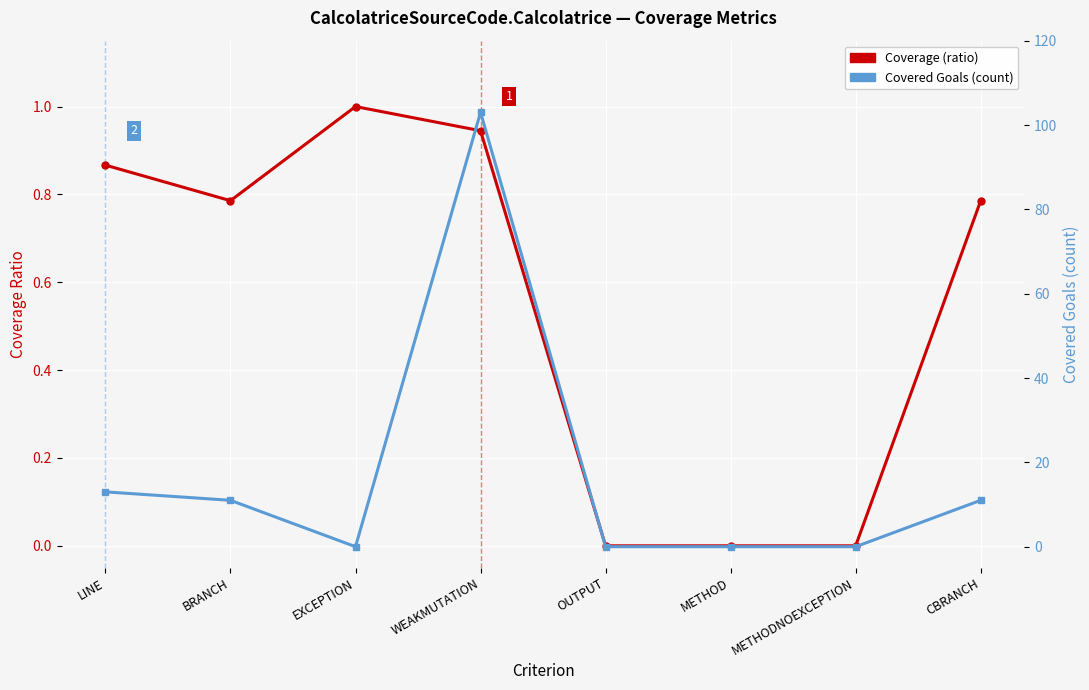

Which series ends up on top after the final intersection of Coverage (ratio) and Covered Goals?

Covered Goals